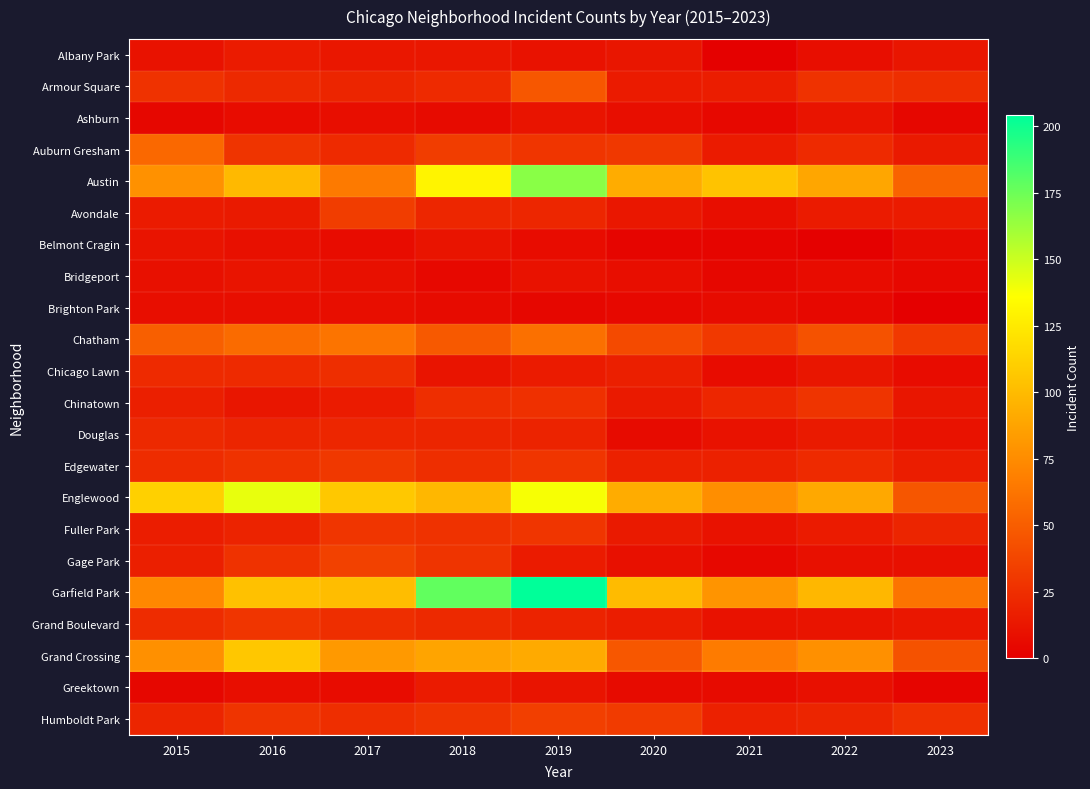

Which has a higher value, 2017 or 2020?

2017